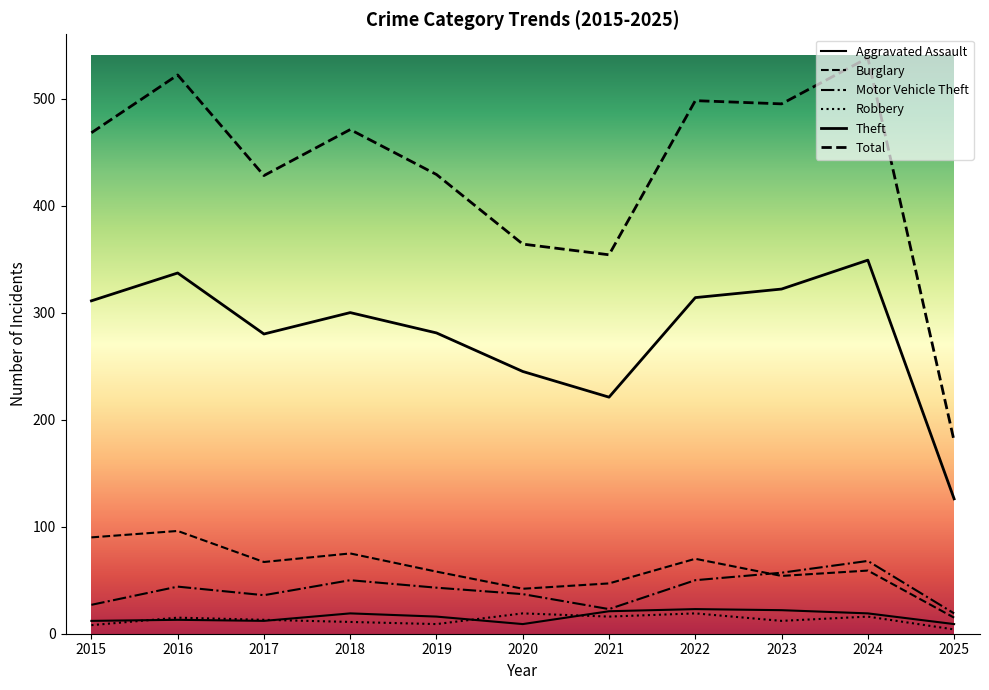

How many lines are shown in the chart?

6